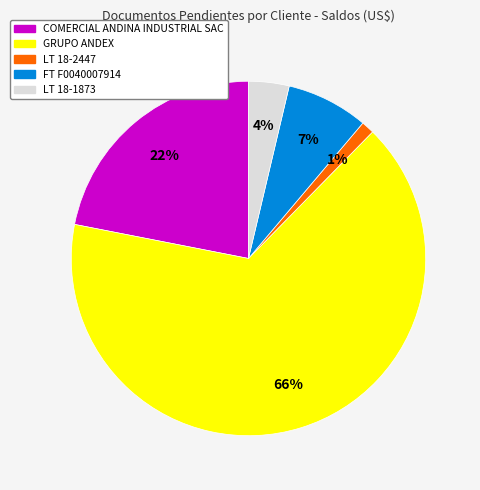

To the nearest percent, what is the combined percentage of LT 18-1873 and LT 18-2447?

5%